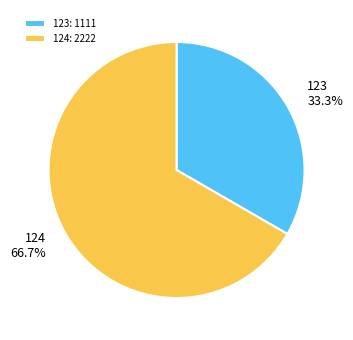

To the nearest percent, what is the combined percentage of 123 and 124?

100%